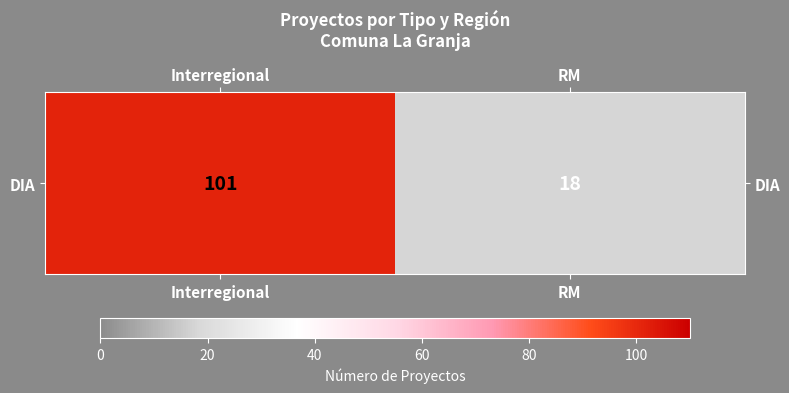

What is the greatest value displayed?

101